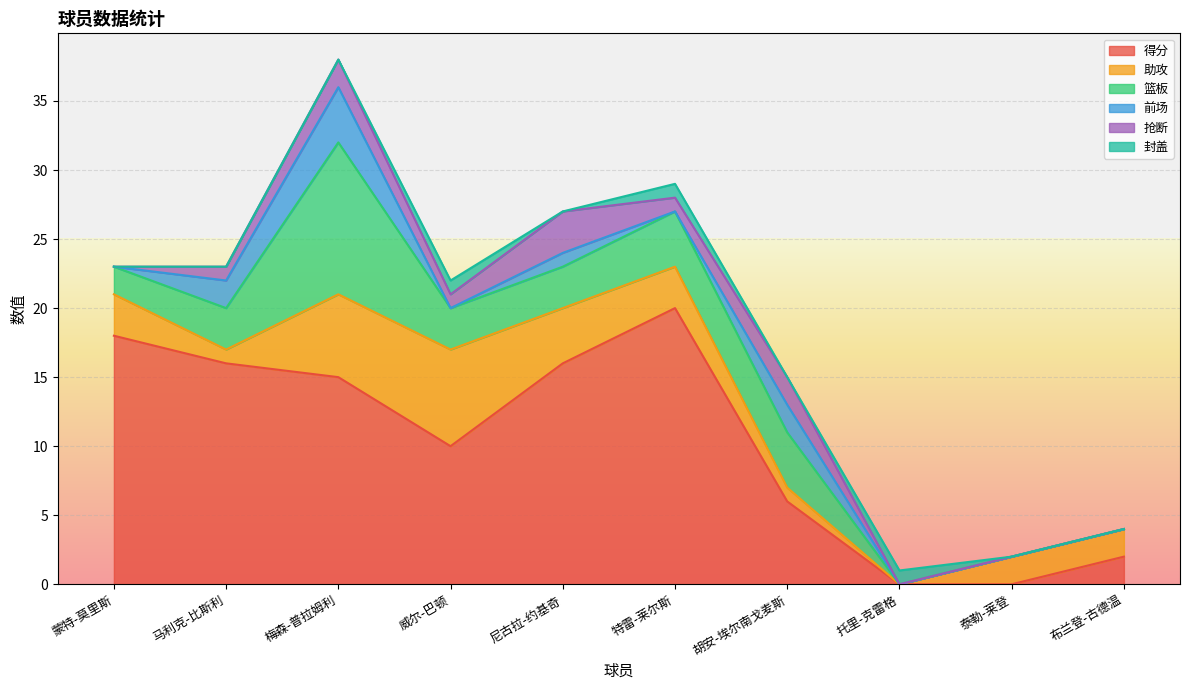

Where is the first local minimum for 助攻?

马利克-比斯利